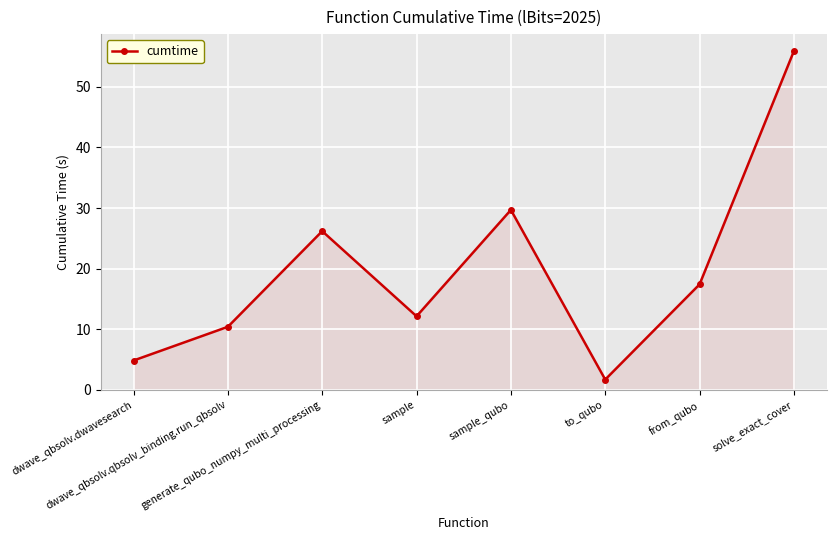

What is the change in value from sample to sample_qubo?

+17.5